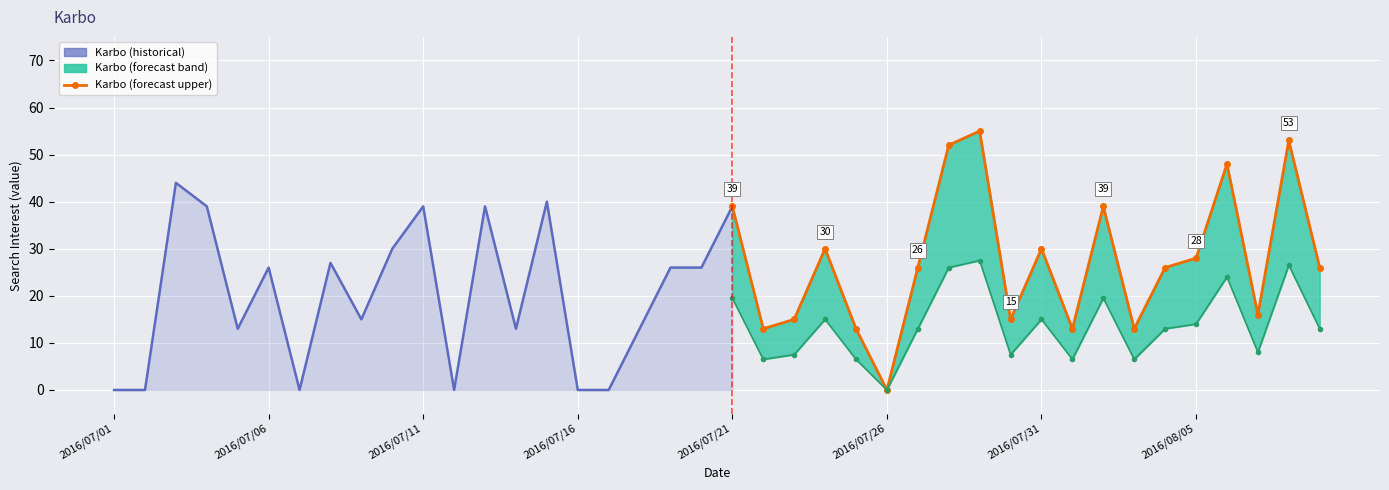

What is the sum of all value values?

940